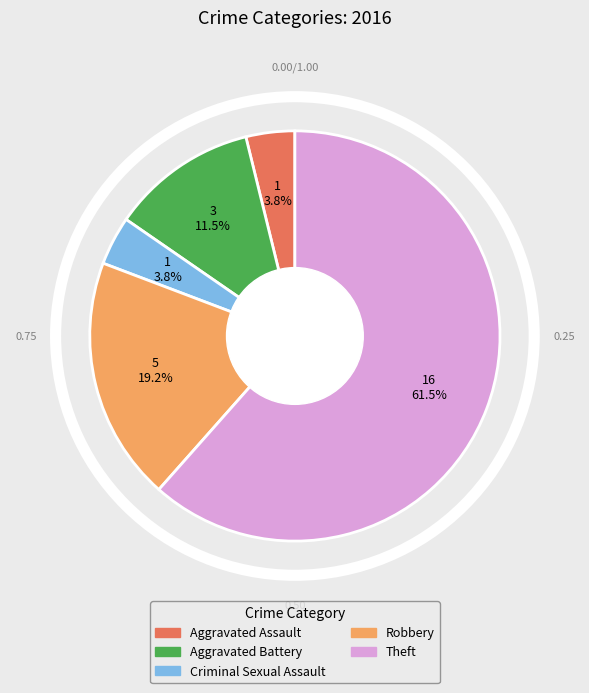

To the nearest percent, what percentage of the pie is Aggravated Assault?

4%